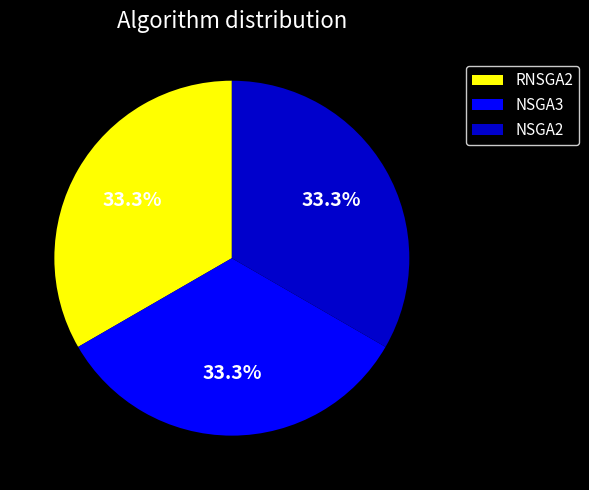

What is the ratio of the value at NSGA2 to the value at RNSGA2?

1.0